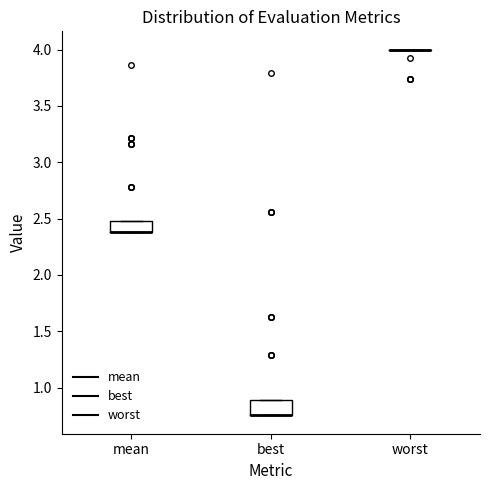

Reading left to right, read every box against the y-axis: the position of its median line, the range the box covers, and the ends of its whiskers. The values are not printed on the chart, so give them approximately, as read against the axis.

mean: median 2.40 (drawn on the box's lower edge), box 2.40 to 2.50, whiskers 2.40 to 2.50
best: median 0.75 (drawn on the box's lower edge), box 0.75 to 0.90, whiskers 0.75 to 0.90
worst: box collapsed to a line at 4.00, whiskers 4.00 to 4.00